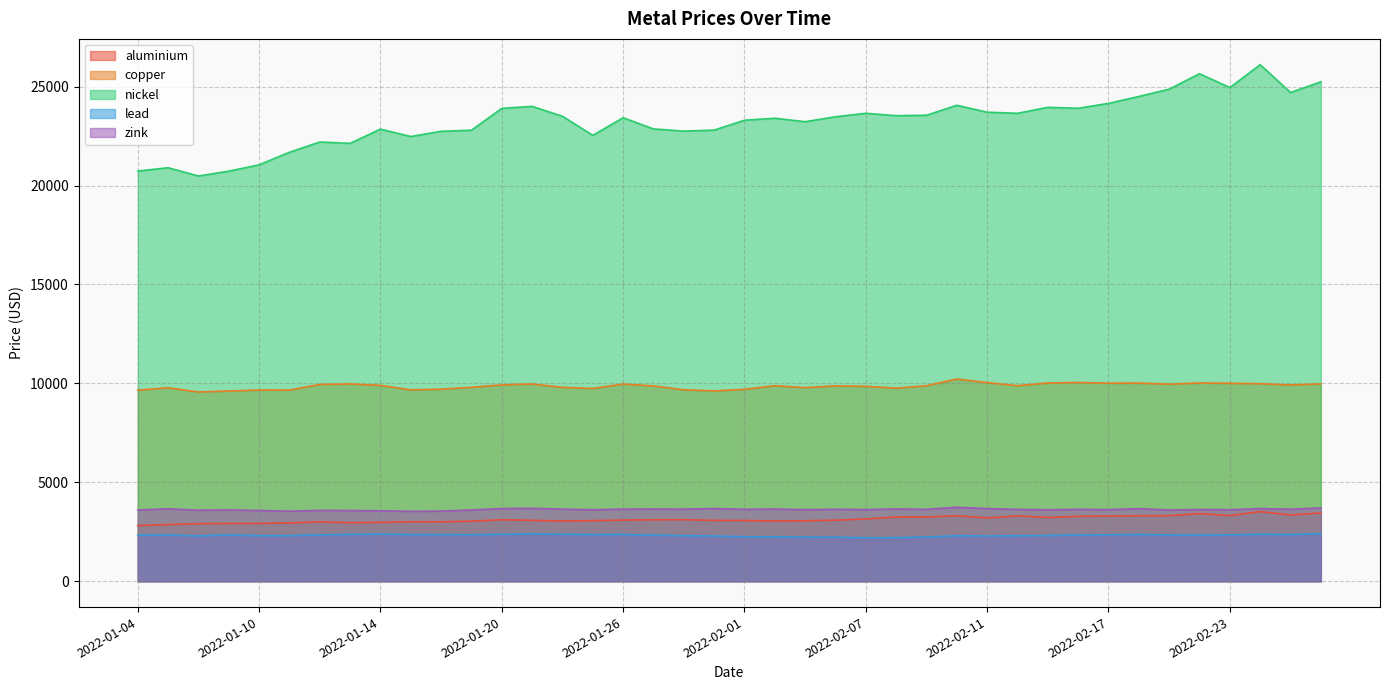

Is the value of nickel at 2022-02-21 greater than the value of aluminium at 2022-02-24?

Yes